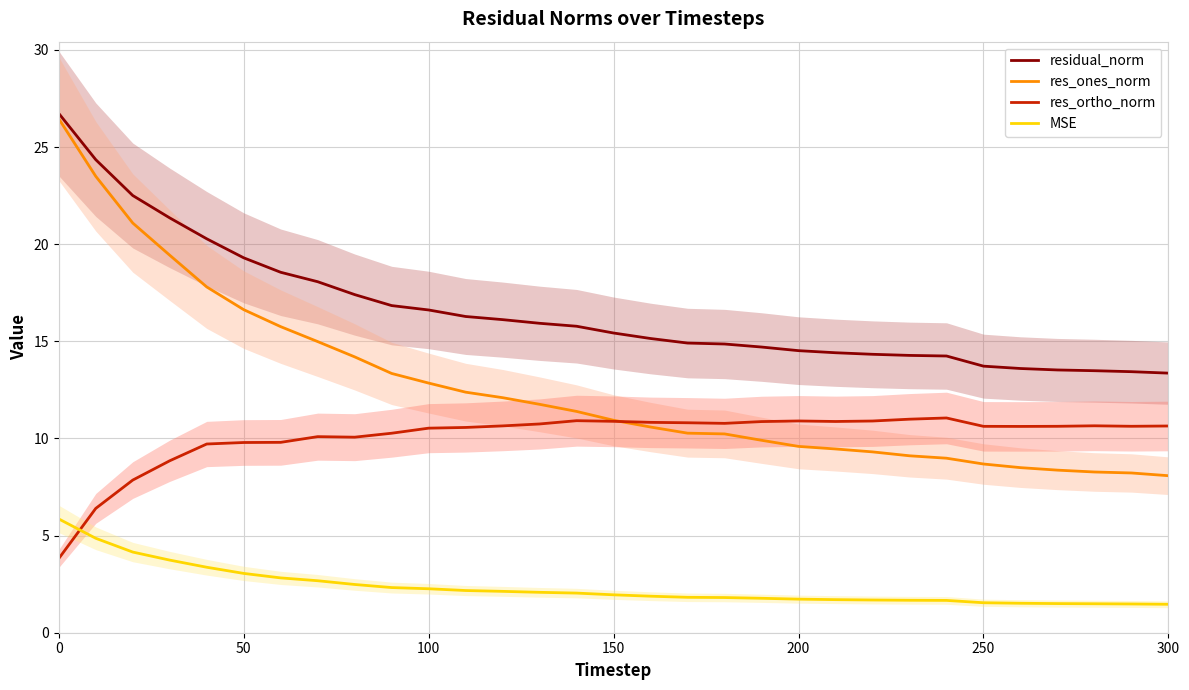

True or false: residual_norm and MSE cross at least once.

False